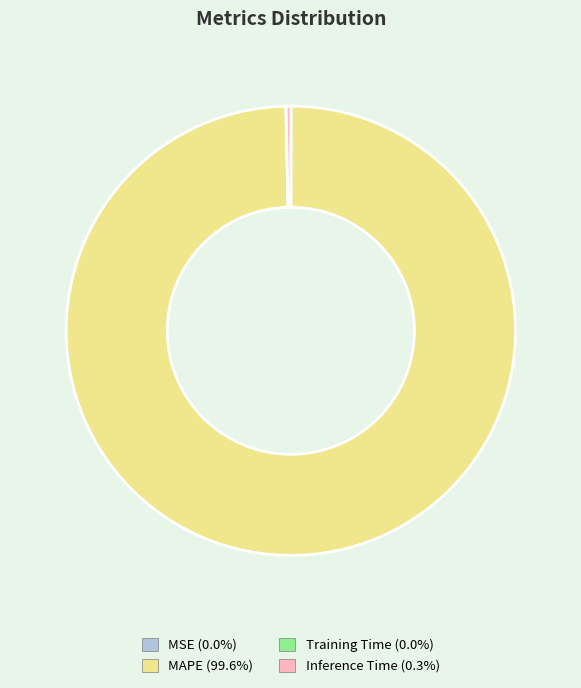

What is the largest slice in the pie chart?

MAPE